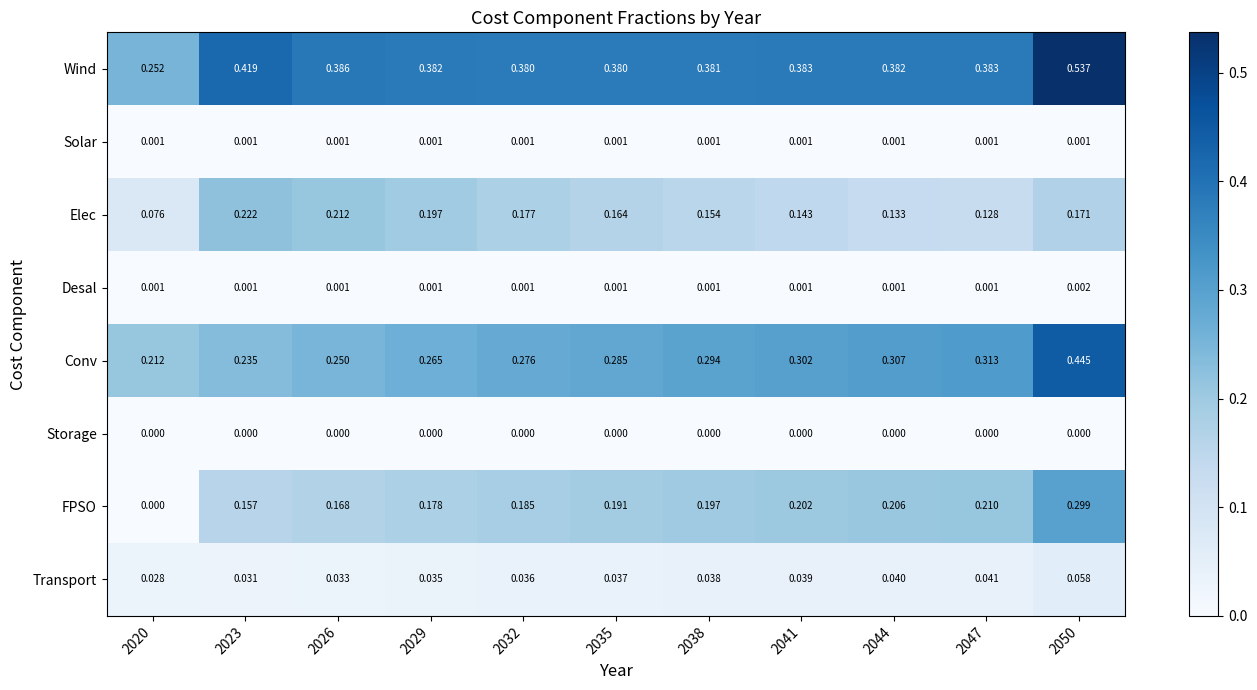

Which series has the largest total across all categories?

Wind